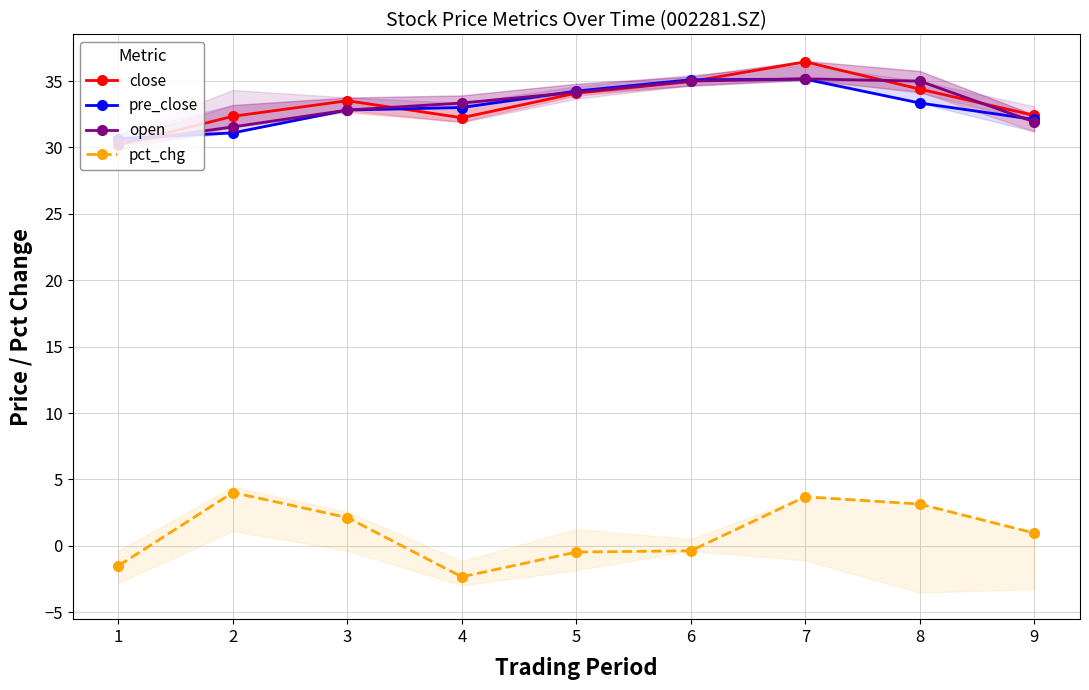

At 6, list the series in order from smallest to largest.

pct_chg, close, open, pre_close